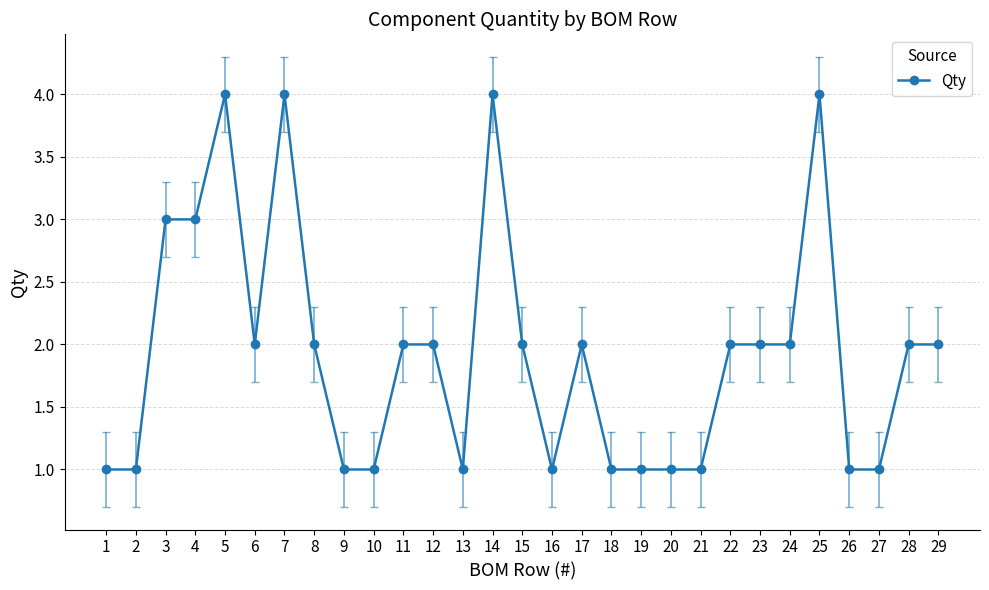

What is the sum of the values at 26 and 10?

2